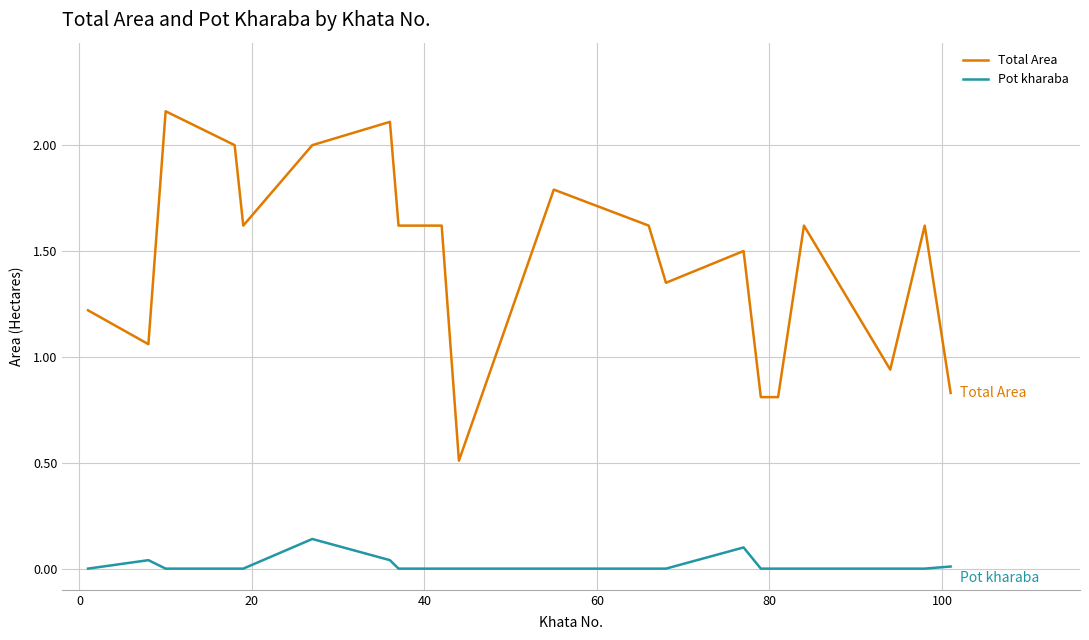

True or false: Pot kharaba and Total Area intersect in this chart.

False